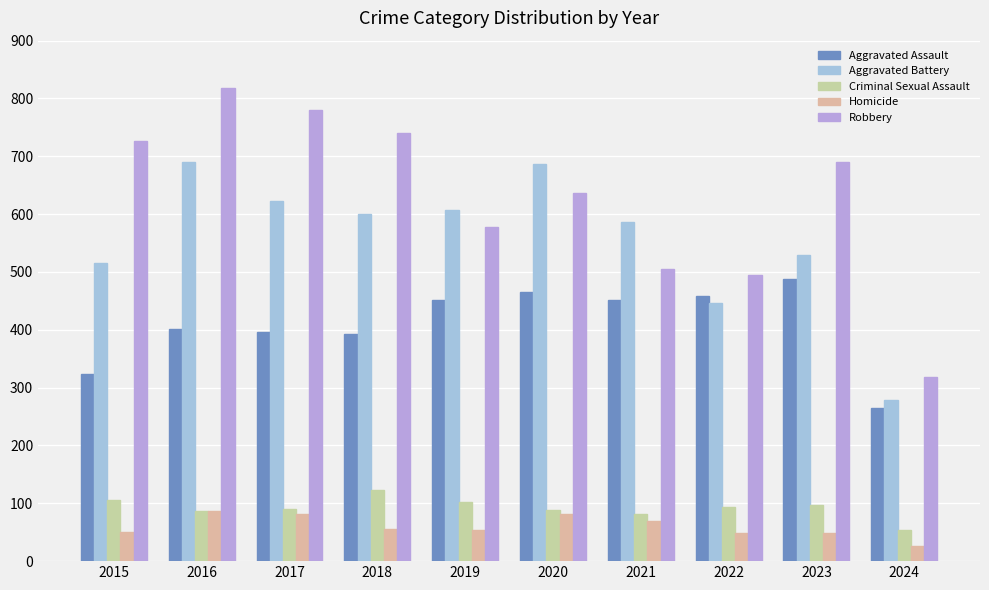

Where does the Criminal Sexual Assault series first go above 93?

2015